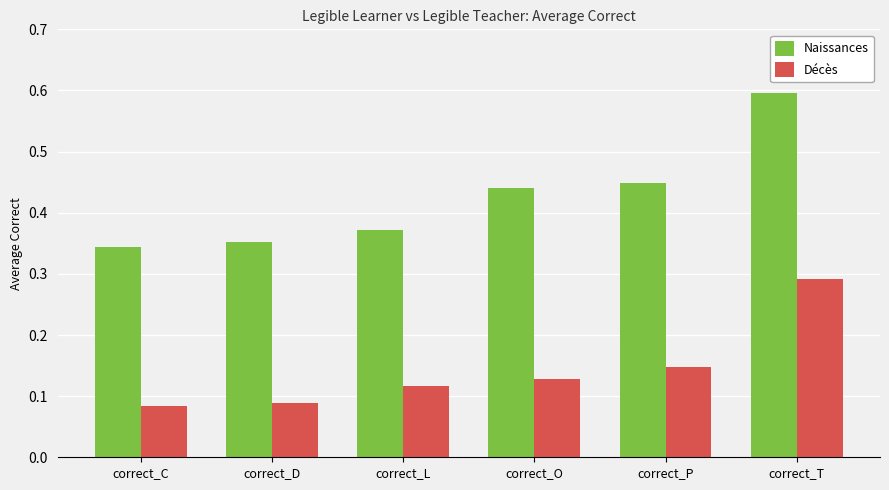

What is the sum of the Décès values at correct_O and correct_C?

0.2